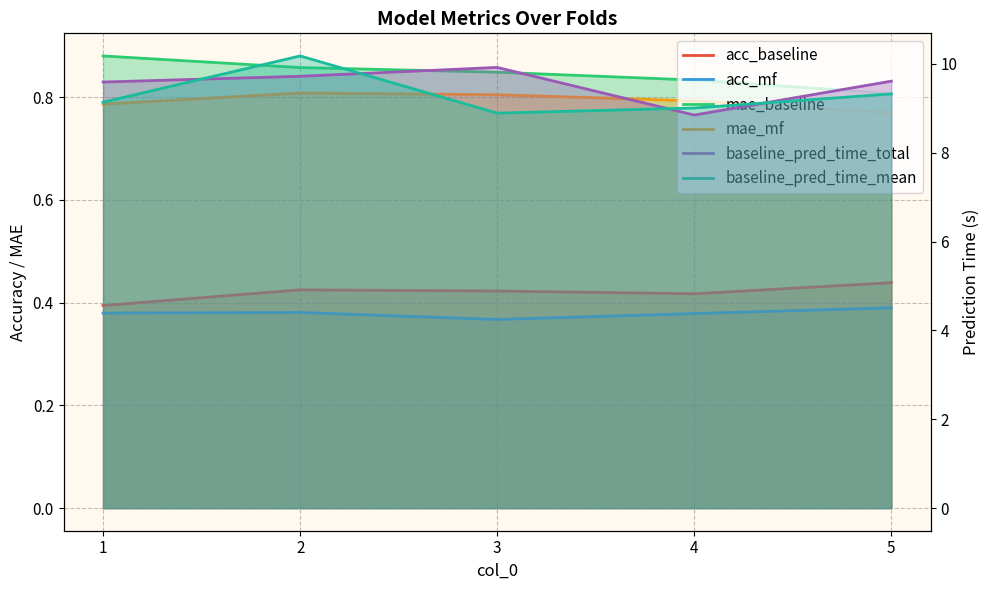

What is the sum of the acc_baseline values at 4 and 3?

0.8